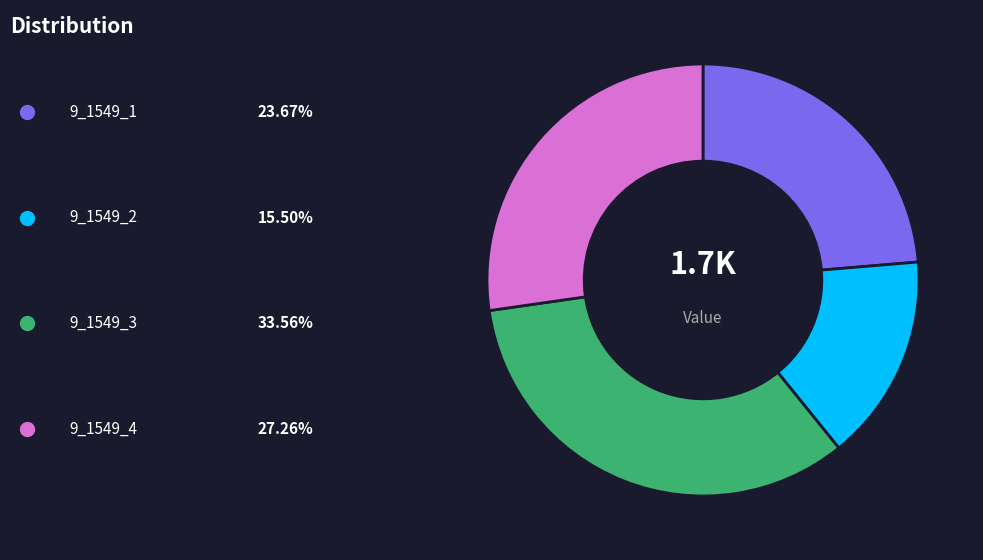

Is there a majority slice in this chart?

No